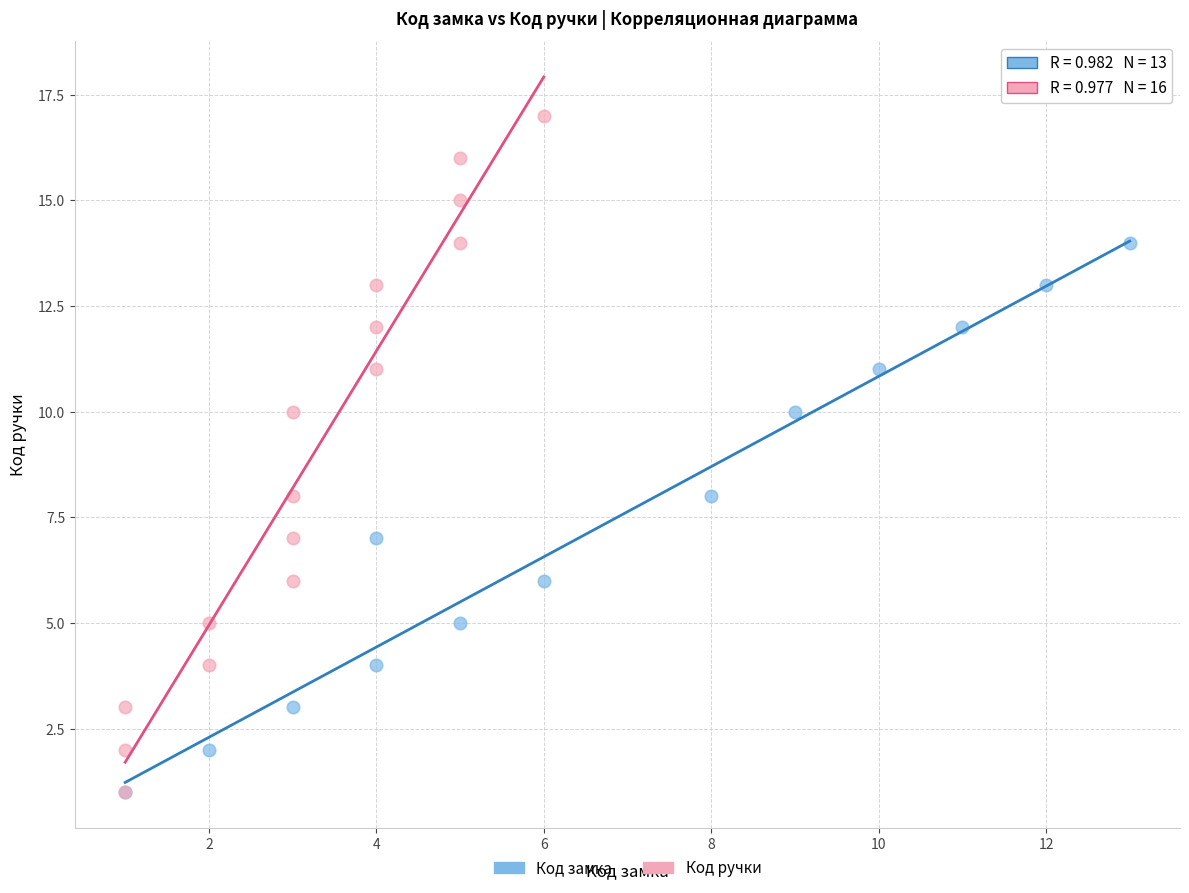

Which series contains the highest Y value?

Код ручки